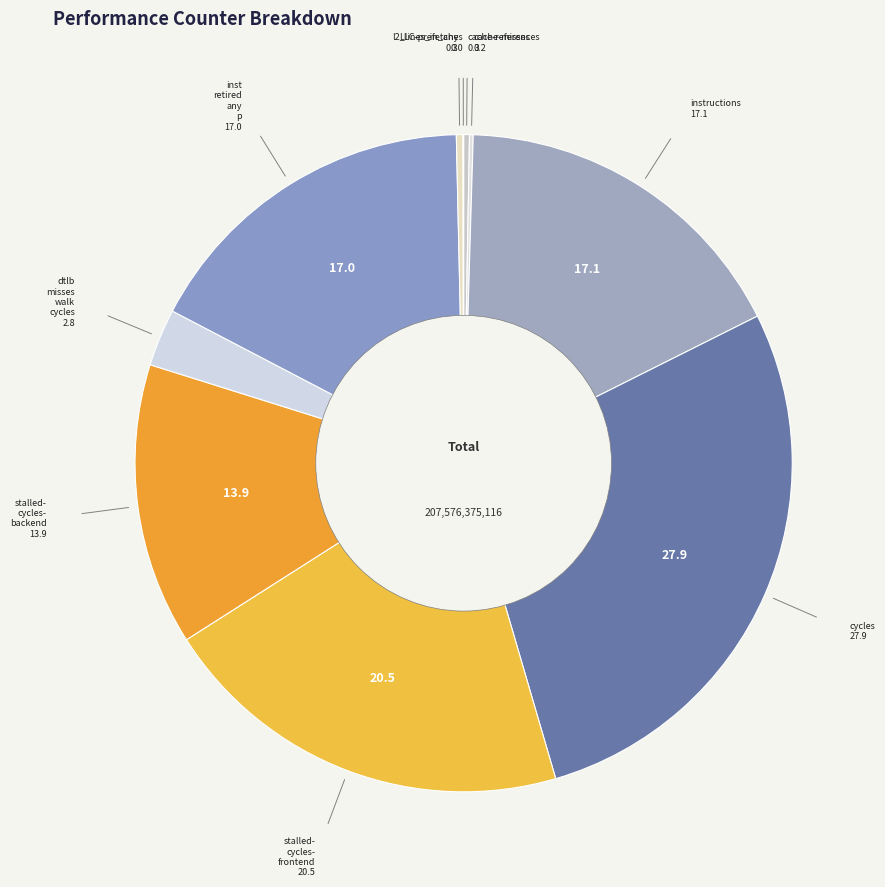

Rank the categories by value from highest to lowest.

cycles, stalled-cycles-frontend, instructions, inst_retired_any_p, stalled-cycles-backend, dtlb_misses_walk_cycles, l2_lines_in_any, cache-references, cache-misses, LLC-prefetches